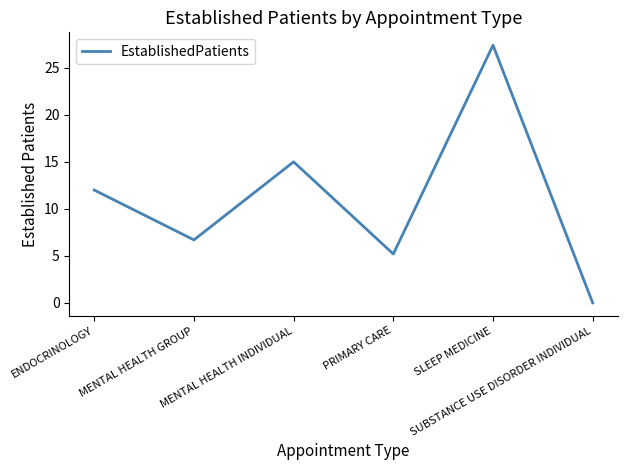

Reading right to left, what are all the values shown in this chart?

0.0	27.4	5.2	15.0	6.7	12.0